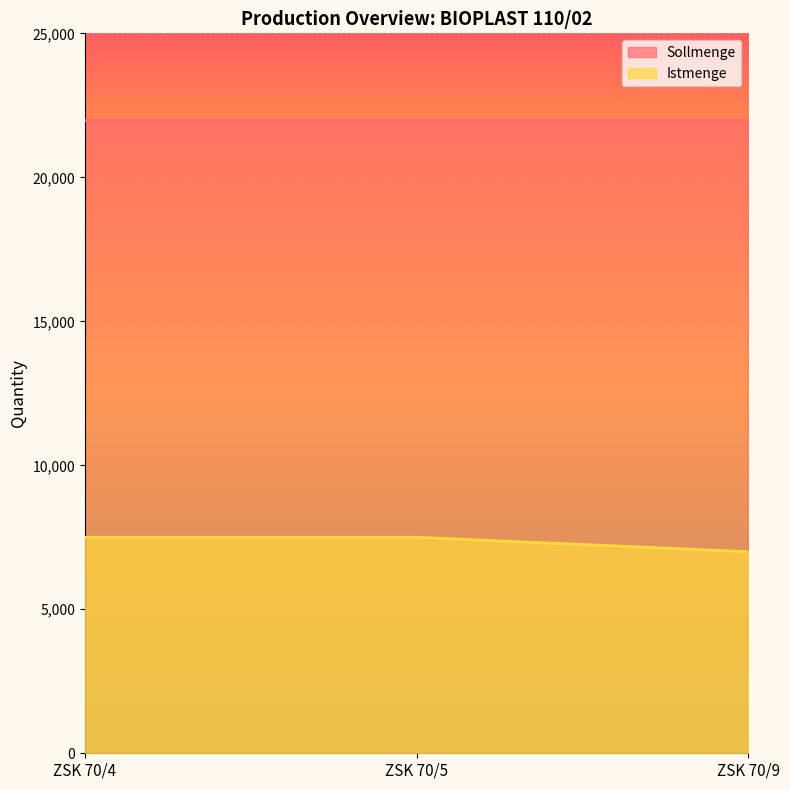

Which label corresponds to the largest value in the chart?

ZSK 70/4